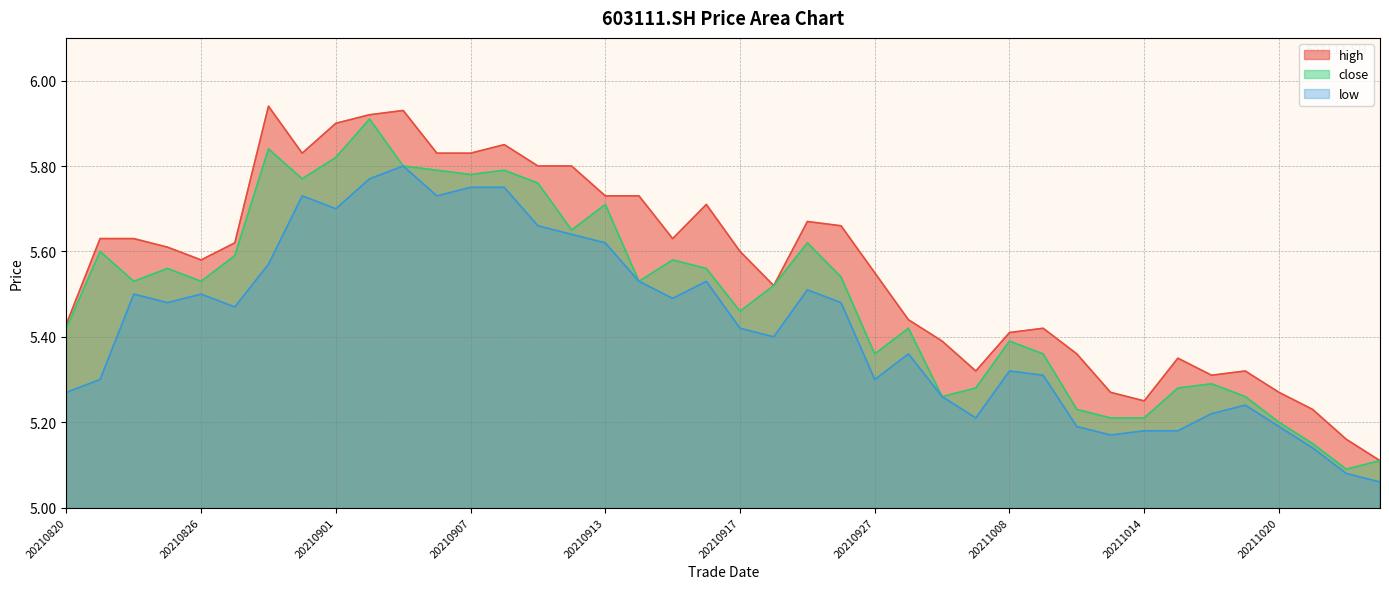

Reading right to left, list all the values displayed in this chart.

high: 20211025=5.1	20211022=5.2	20211021=5.2	20211020=5.3	20211019=5.3	20211018=5.3	20211015=5.3	20211014=5.2	20211013=5.3	20211012=5.4	20211011=5.4	20211008=5.4	20210930=5.3	20210929=5.4	20210928=5.4	20210927=5.5	20210924=5.7	20210923=5.7	20210922=5.5	20210917=5.6	20210916=5.7	20210915=5.6	20210914=5.7	20210913=5.7	20210910=5.8	20210909=5.8	20210908=5.8	20210907=5.8	20210906=5.8	20210903=5.9	20210902=5.9	20210901=5.9	20210831=5.8	20210830=5.9	20210827=5.6	20210826=5.6	20210825=5.6	20210824=5.6	20210823=5.6	20210820=5.4
close: 20211025=5.1	20211022=5.1	20211021=5.2	20211020=5.2	20211019=5.3	20211018=5.3	20211015=5.3	20211014=5.2	20211013=5.2	20211012=5.2	20211011=5.4	20211008=5.4	20210930=5.3	20210929=5.3	20210928=5.4	20210927=5.4	20210924=5.5	20210923=5.6	20210922=5.5	20210917=5.5	20210916=5.6	20210915=5.6	20210914=5.5	20210913=5.7	20210910=5.7	20210909=5.8	20210908=5.8	20210907=5.8	20210906=5.8	20210903=5.8	20210902=5.9	20210901=5.8	20210831=5.8	20210830=5.8	20210827=5.6	20210826=5.5	20210825=5.6	20210824=5.5	20210823=5.6	20210820=5.4
low: 20211025=5.1	20211022=5.1	20211021=5.1	20211020=5.2	20211019=5.2	20211018=5.2	20211015=5.2	20211014=5.2	20211013=5.2	20211012=5.2	20211011=5.3	20211008=5.3	20210930=5.2	20210929=5.3	20210928=5.4	20210927=5.3	20210924=5.5	20210923=5.5	20210922=5.4	20210917=5.4	20210916=5.5	20210915=5.5	20210914=5.5	20210913=5.6	20210910=5.6	20210909=5.7	20210908=5.8	20210907=5.8	20210906=5.7	20210903=5.8	20210902=5.8	20210901=5.7	20210831=5.7	20210830=5.6	20210827=5.5	20210826=5.5	20210825=5.5	20210824=5.5	20210823=5.3	20210820=5.3